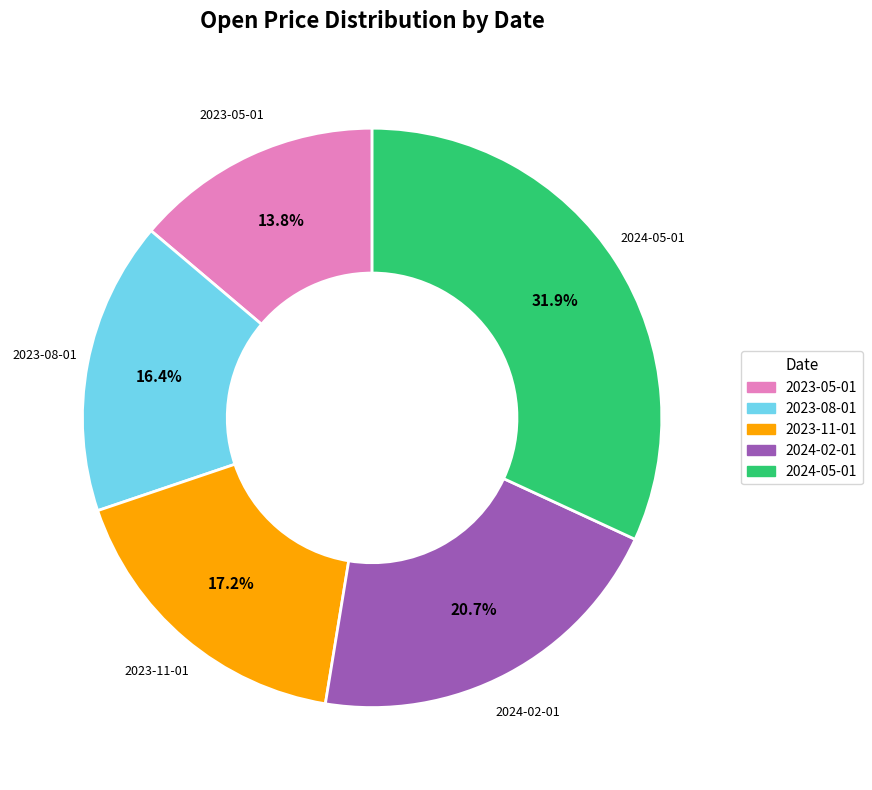

True or false: 2023-11-01 accounts for 17% of the total.

True